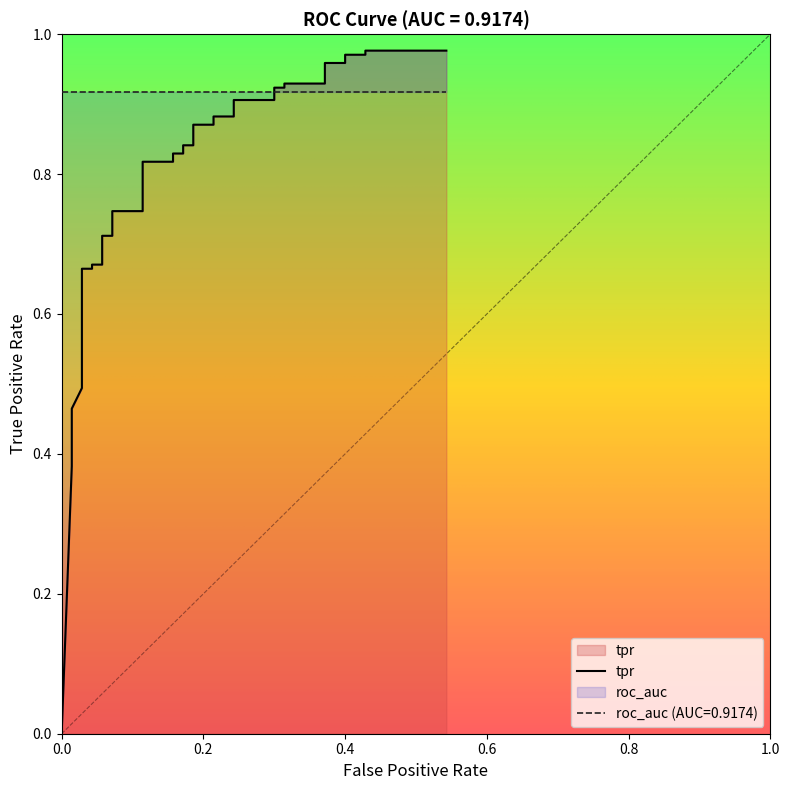

Reading left to right, list all the values displayed in this chart.

0.0	0.4	0.4	0.5	0.5	0.5	0.5	0.6	0.6	0.6	0.7	0.7	0.7	0.7	0.7	0.7	0.7	0.7	0.8	0.8	0.8	0.8	0.8	0.8	0.9	0.9	0.9	0.9	0.9	0.9	0.9	0.9	0.9	0.9	1.0	1.0	1.0	1.0	1.0	1.0